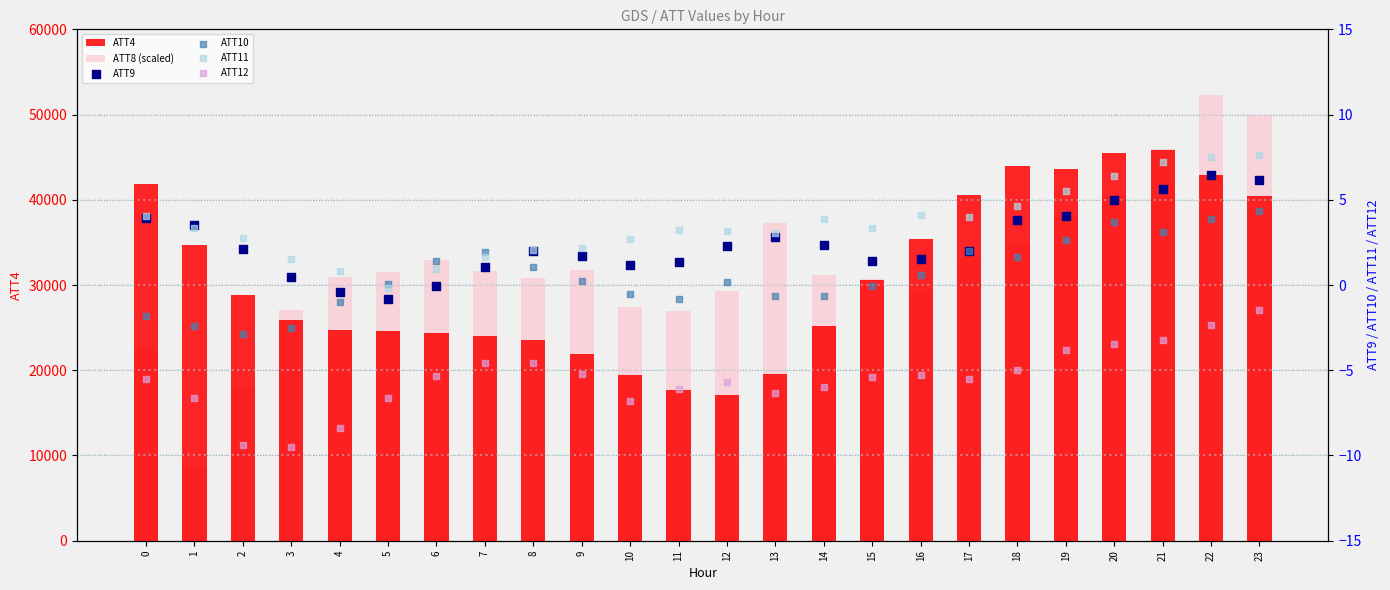

Is the value of ATT9 at 8 greater than the value of ATT12 at 10?

Yes